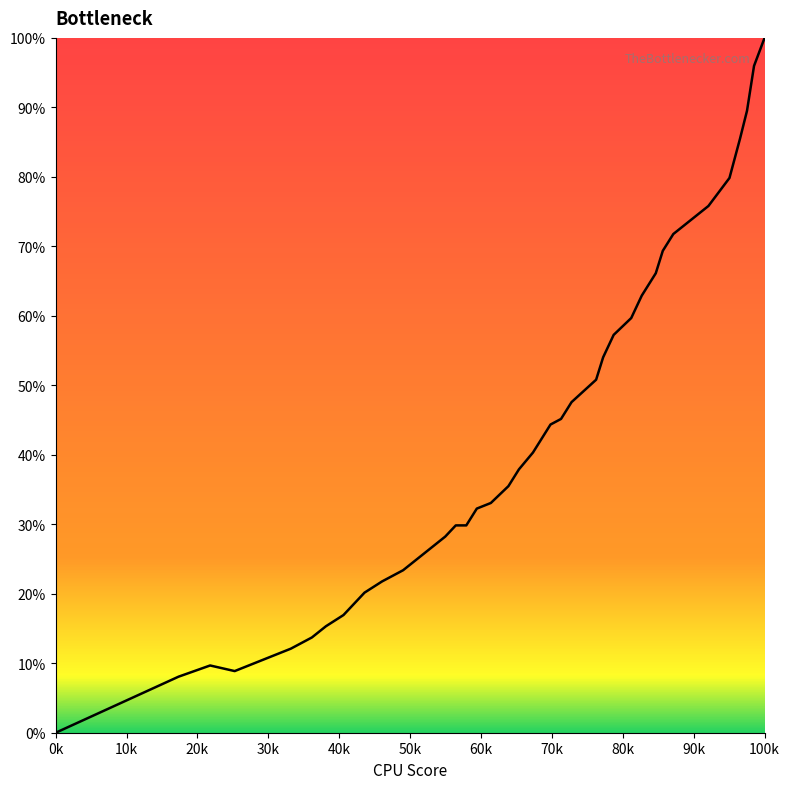

True or false: the data has more than 1 interior local peaks.

False